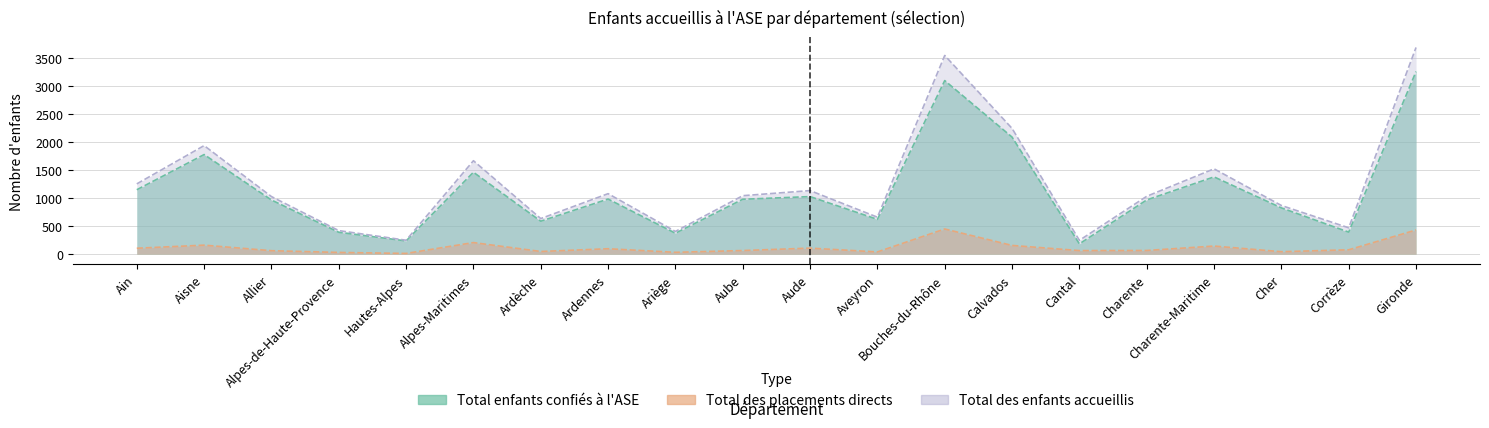

Reading right to left, what are all the values shown in this chart?

Total enfants confiés à l'ASE: Gironde=3262	Corrèze=393	Cher=826	Charente-Maritime=1380	Charente=968	Cantal=183	Calvados=2091	Bouches-du-Rhône=3101	Aveyron=621	Aude=1028	Aube=980	Ariège=373	Ardennes=984	Ardèche=588	Alpes-Maritimes=1463	Hautes-Alpes=236	Alpes-de-Haute-Provence=390	Allier=967	Aisne=1779	Ain=1150
Total des placements directs: Gironde=431	Corrèze=77	Cher=43	Charente-Maritime=144	Charente=65	Cantal=63	Calvados=155	Bouches-du-Rhône=449	Aveyron=39	Aude=107	Aube=64	Ariège=32	Ardennes=96	Ardèche=47	Alpes-Maritimes=206	Hautes-Alpes=12	Alpes-de-Haute-Provence=30	Allier=61	Aisne=160	Ain=105
Total des enfants accueillis: Gironde=3693	Corrèze=470	Cher=869	Charente-Maritime=1524	Charente=1033	Cantal=246	Calvados=2246	Bouches-du-Rhône=3550	Aveyron=660	Aude=1135	Aube=1044	Ariège=405	Ardennes=1080	Ardèche=635	Alpes-Maritimes=1669	Hautes-Alpes=248	Alpes-de-Haute-Provence=420	Allier=1028	Aisne=1939	Ain=1255